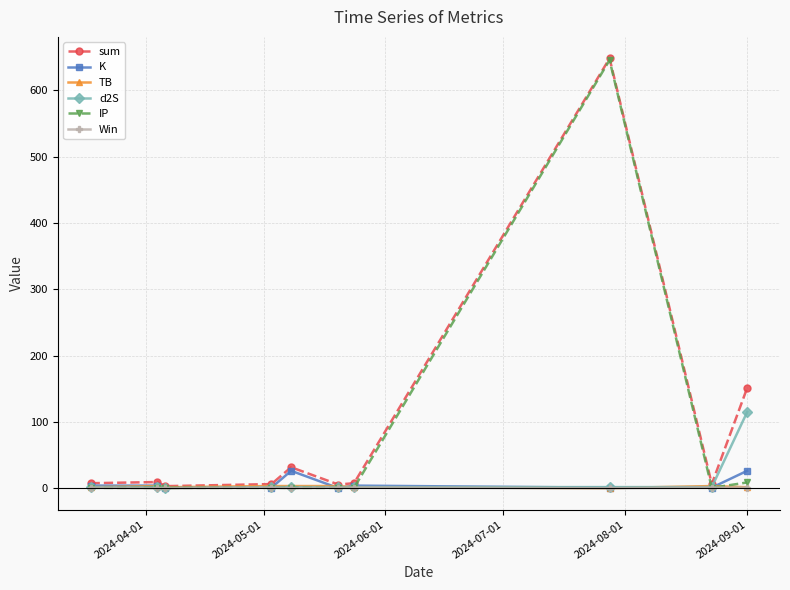

What is the greatest value displayed?

647.9